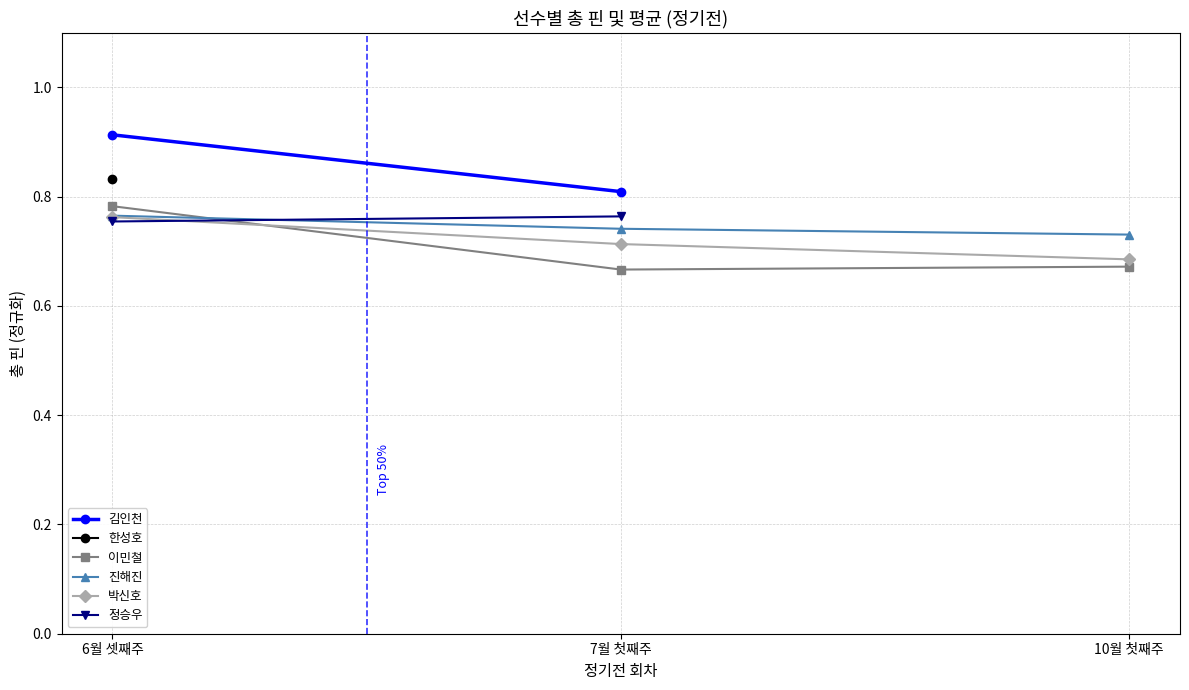

Which series has the largest total across all categories?

진해진